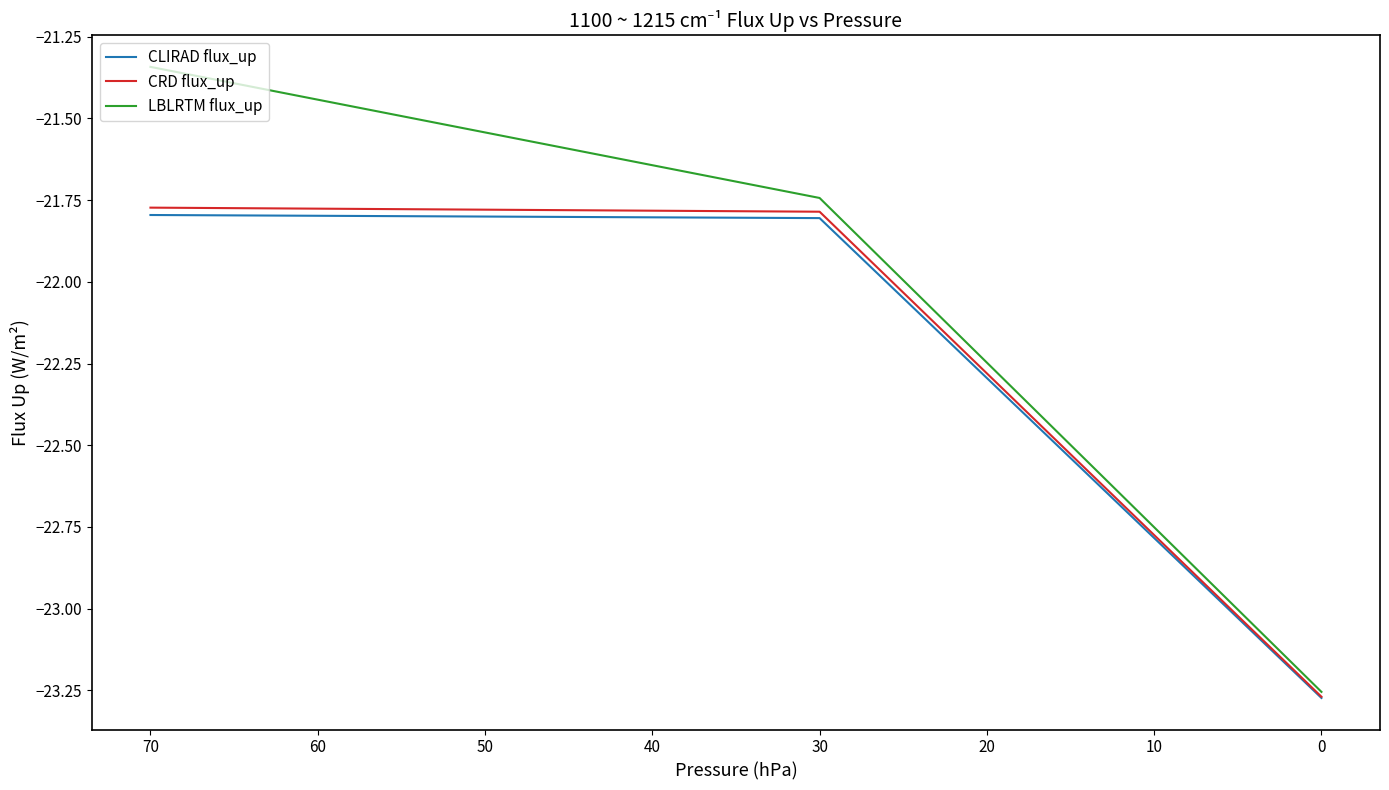

What is the greatest value displayed?

-21.3